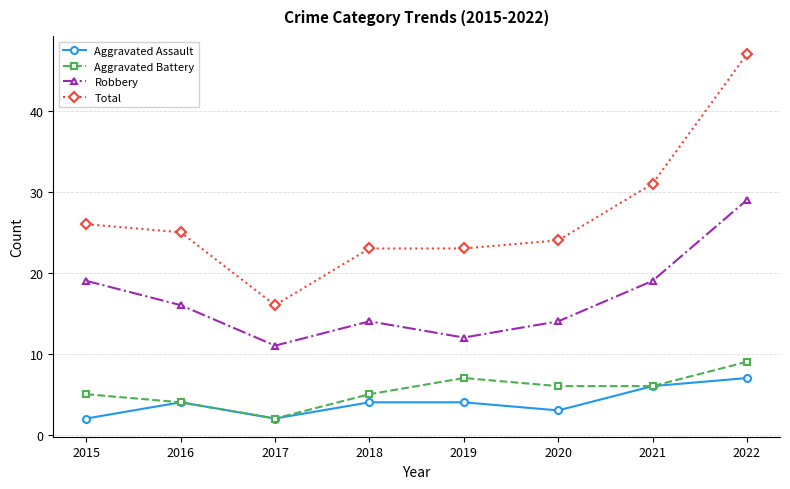

What is the difference between the Aggravated Battery values at 2016 and 2017?

2